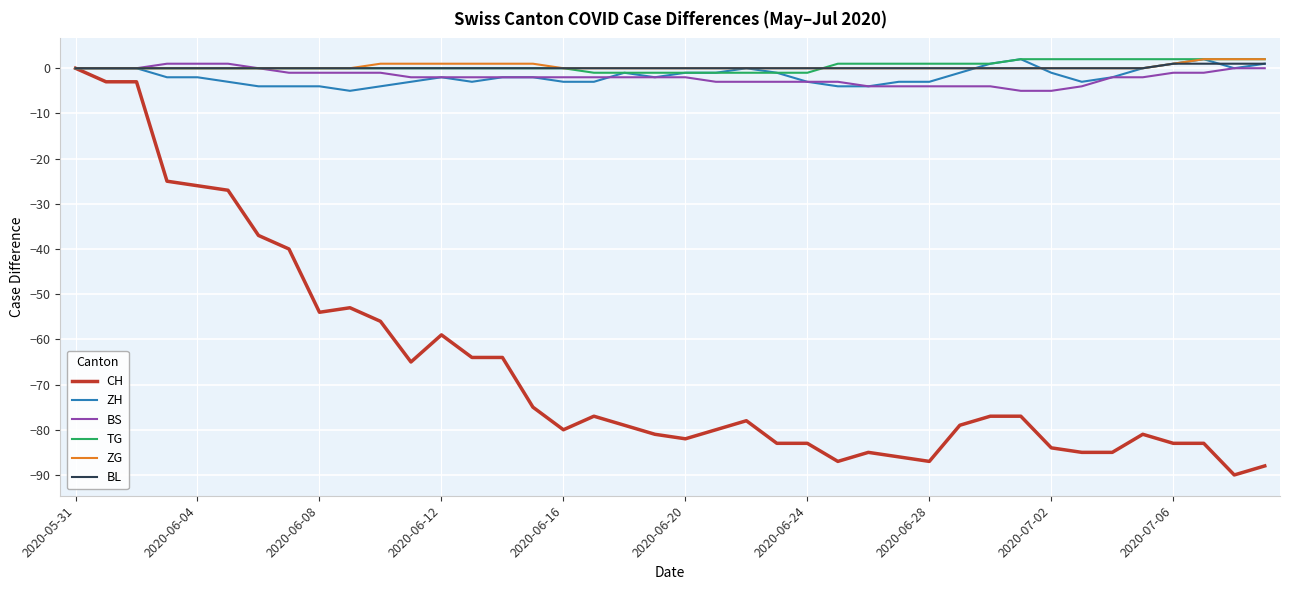

Which series has the widest spread of values?

CH